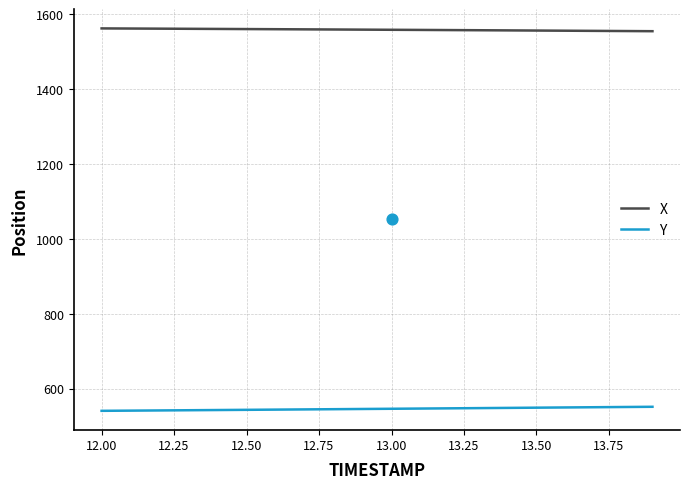

True or false: Y and X cross at least once.

False